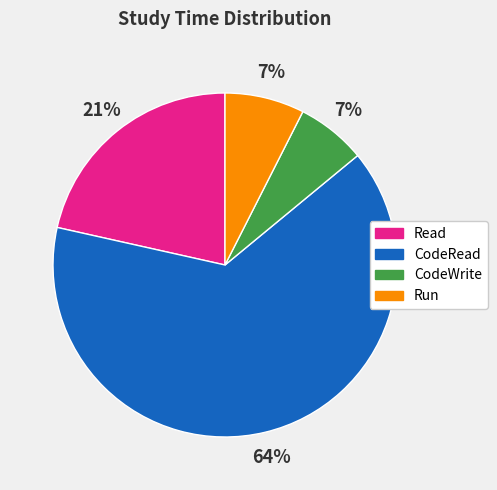

Is there a majority slice in this chart?

Yes